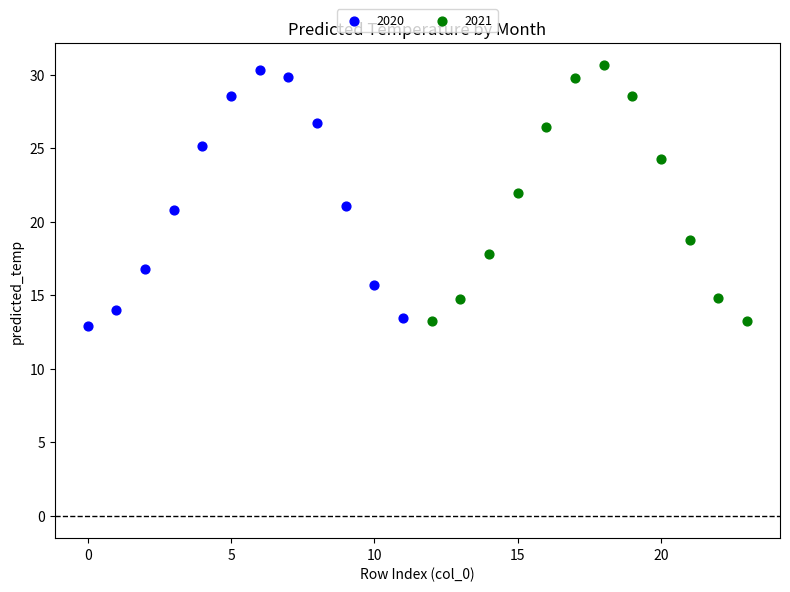

Which series contains the lowest Y value?

2020